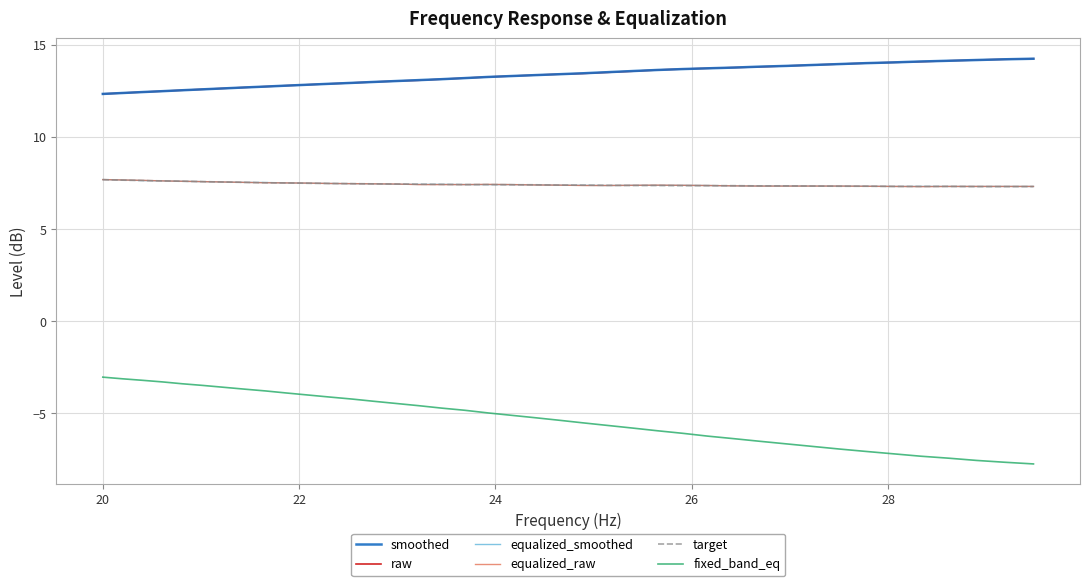

Which series has the largest range (max minus min)?

fixed_band_eq